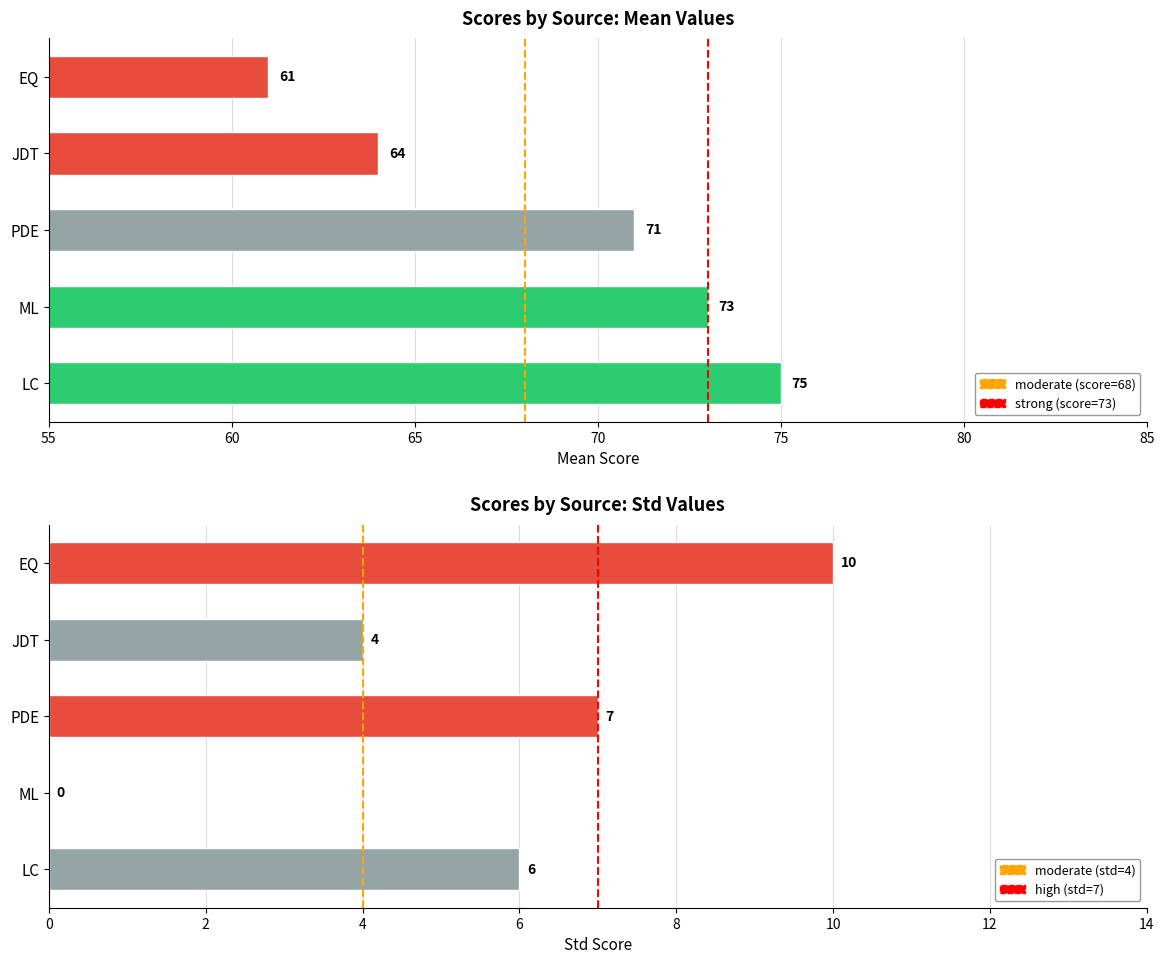

Does the chart contain any negative values?

No